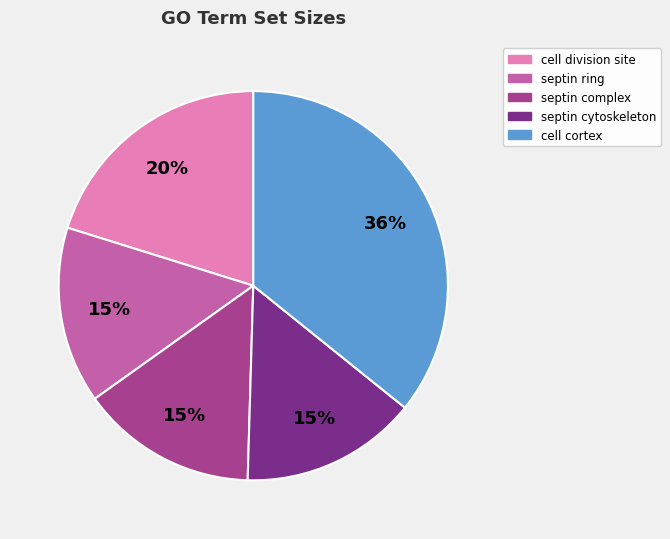

To the nearest percent, what portion does septin complex represent?

15%